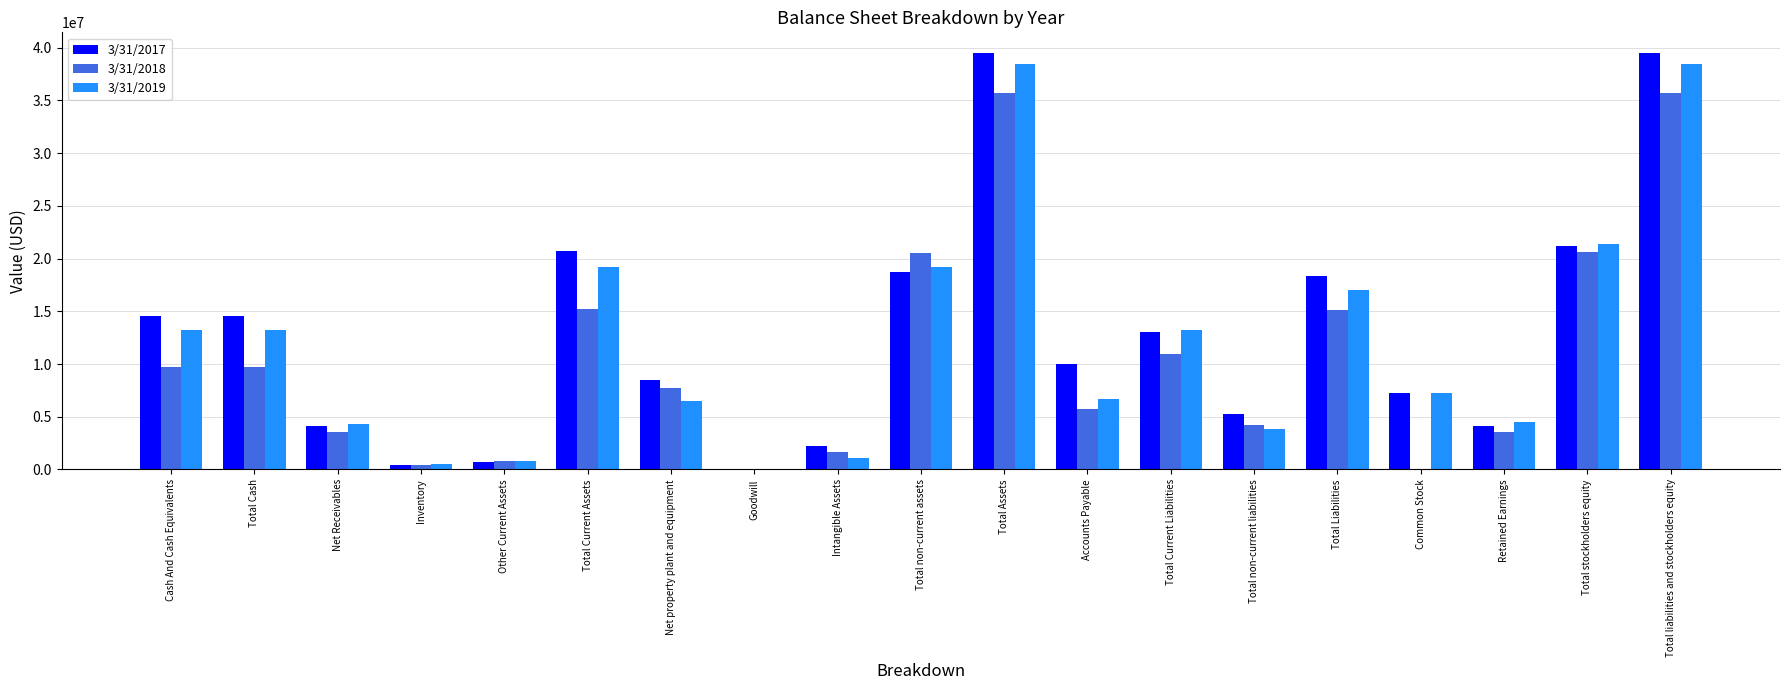

What is the total value across all series at Total stockholders equity?

63187000